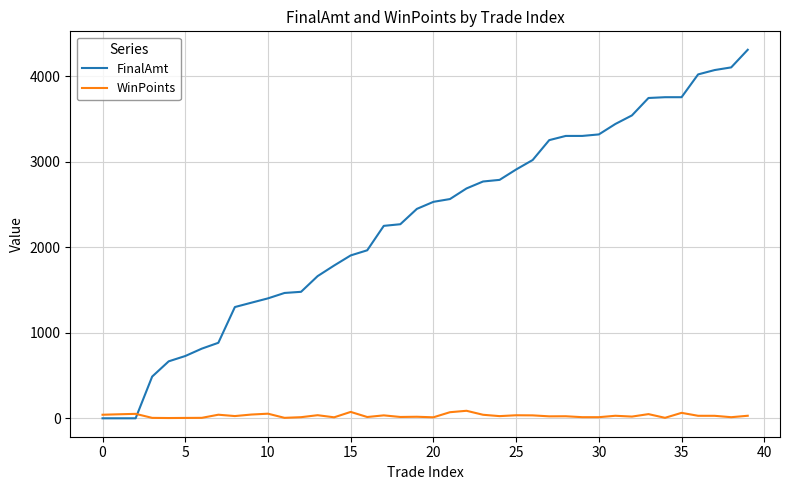

List the series in order of their overall mean, lowest first.

WinPoints, FinalAmt